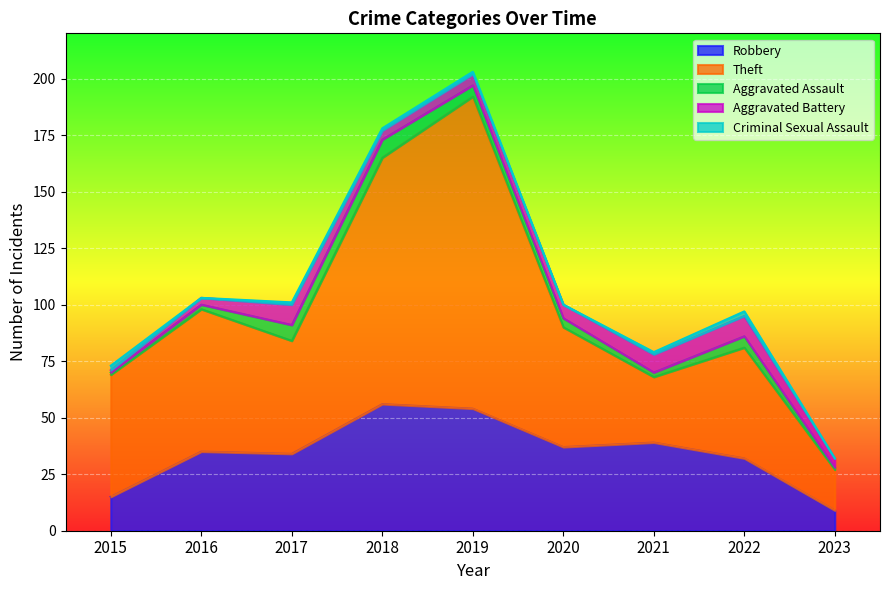

What is the value of the Aggravated Battery point at the 7th from the left?

8